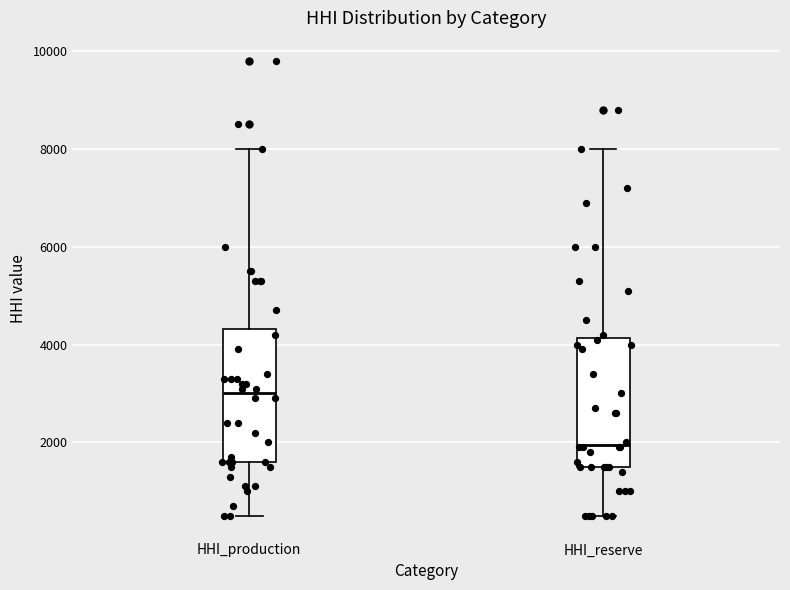

Which box has the lowest median line?

HHI_reserve